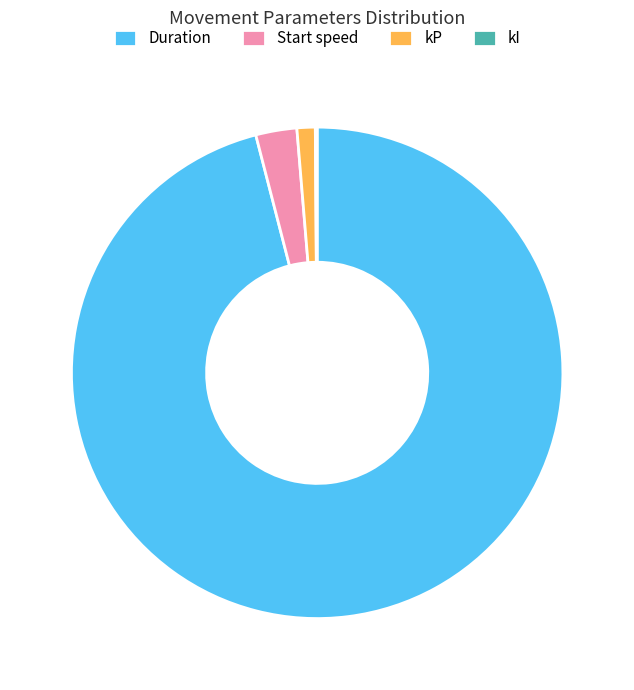

What is the majority slice?

Duration